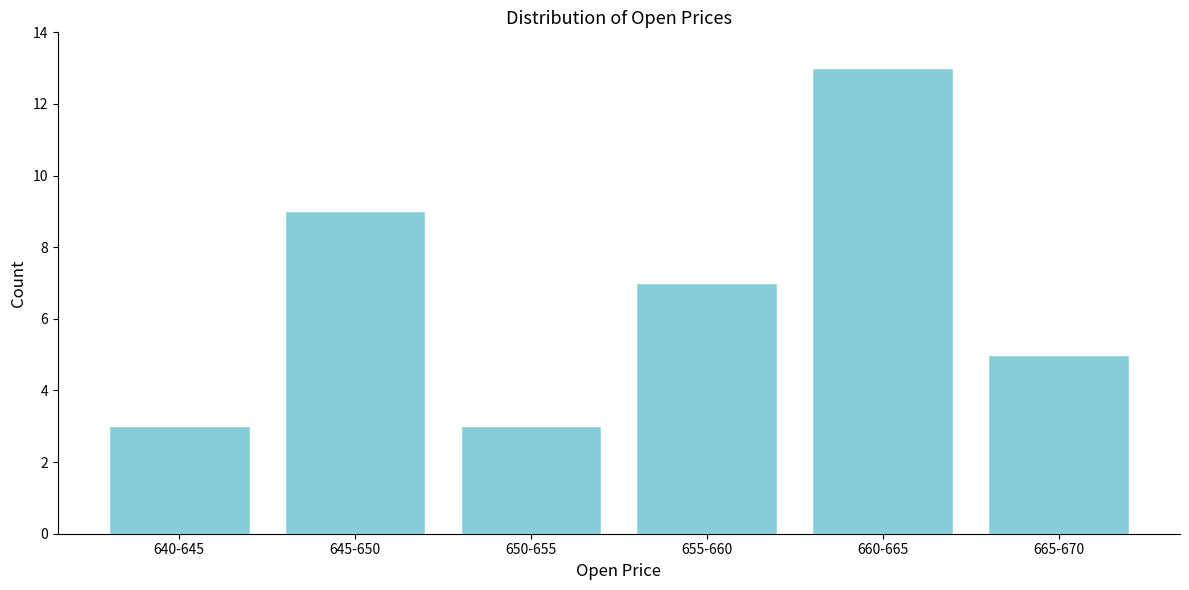

Reading left to right, extract all data points from this chart.

3	9	3	7	13	5